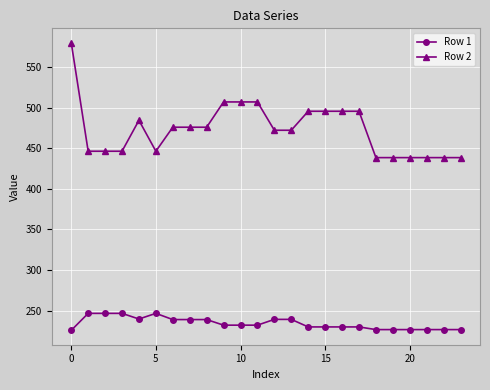

Which series has the largest range (max minus min)?

Row 2